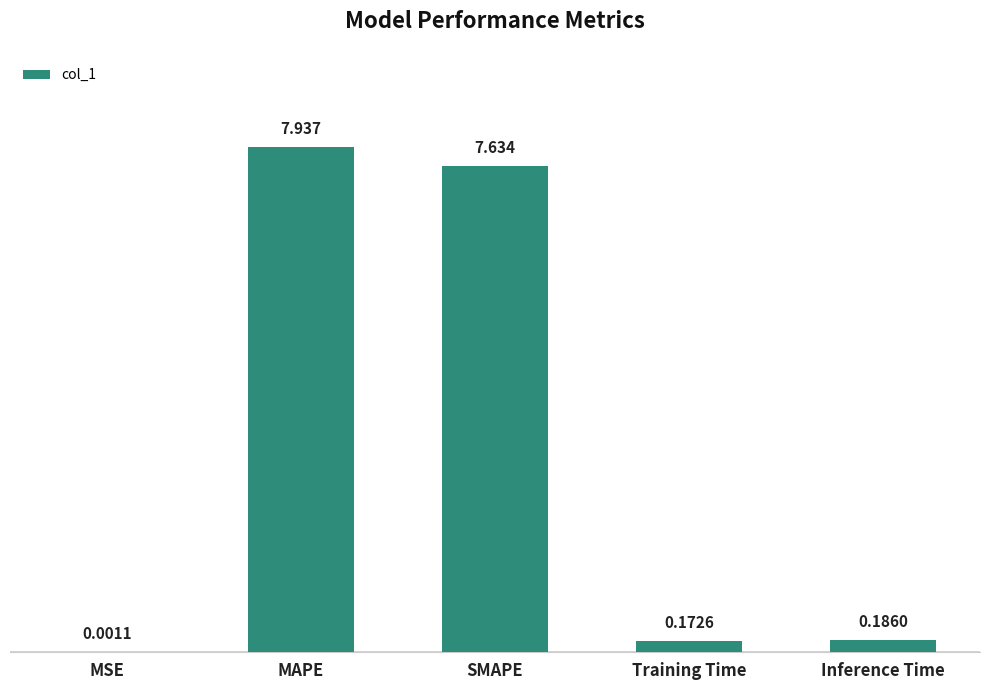

At which category does the chart reach its peak across all series?

MAPE